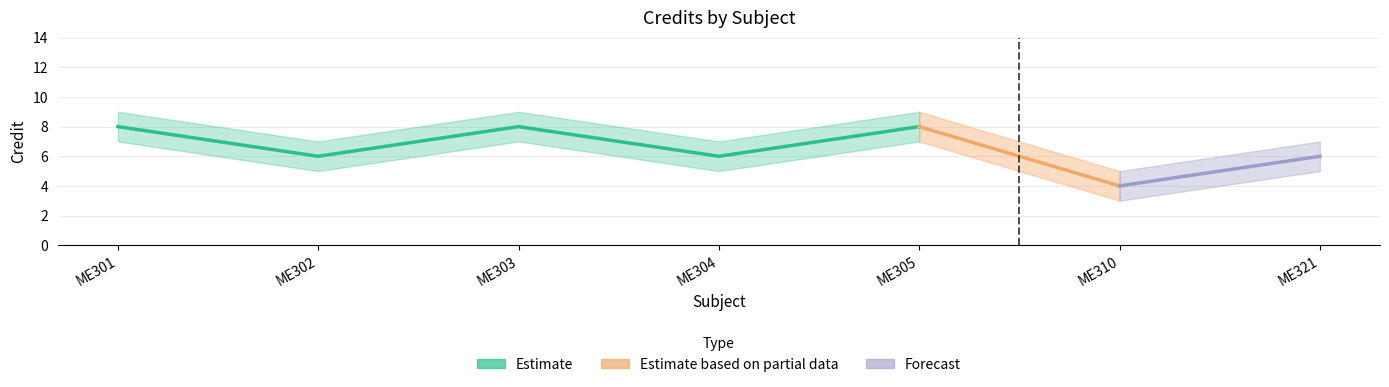

Which label corresponds to the largest value in the chart?

ME301